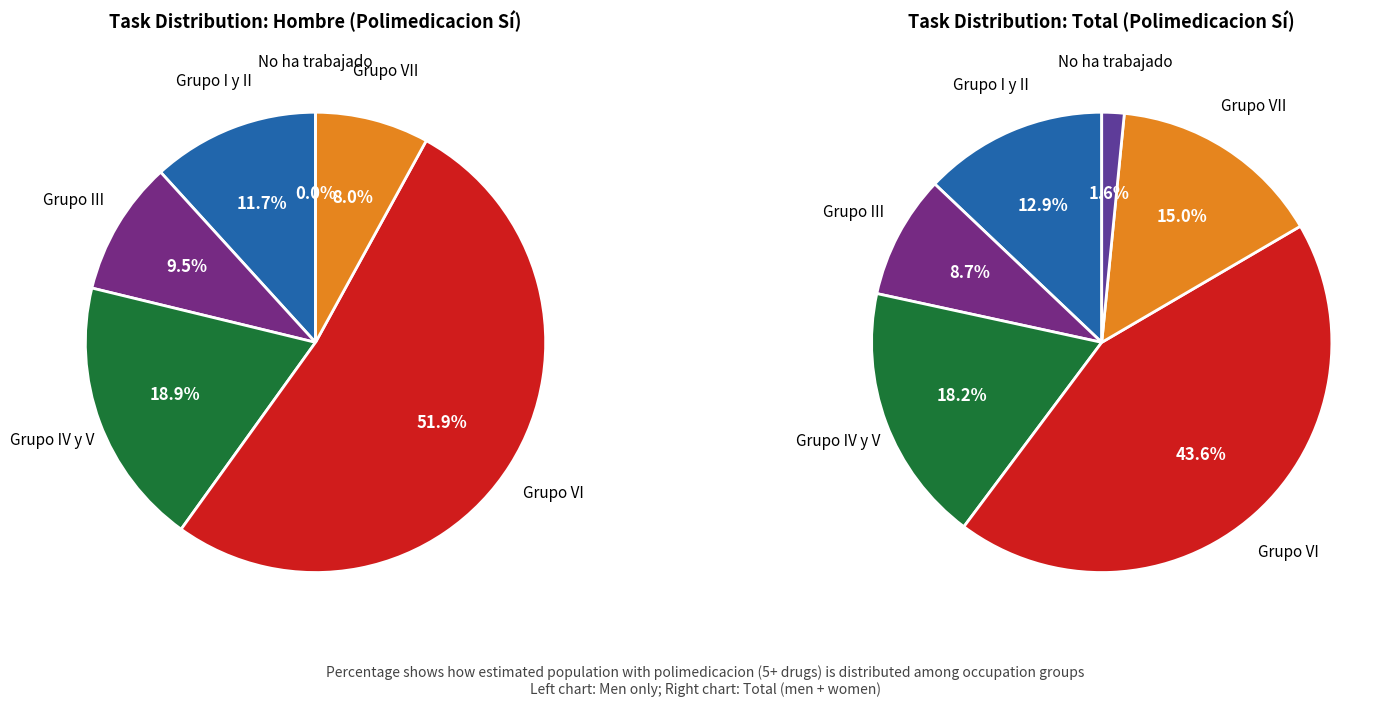

Which has a higher value, Grupo VII or Grupo I y II?

Grupo I y II